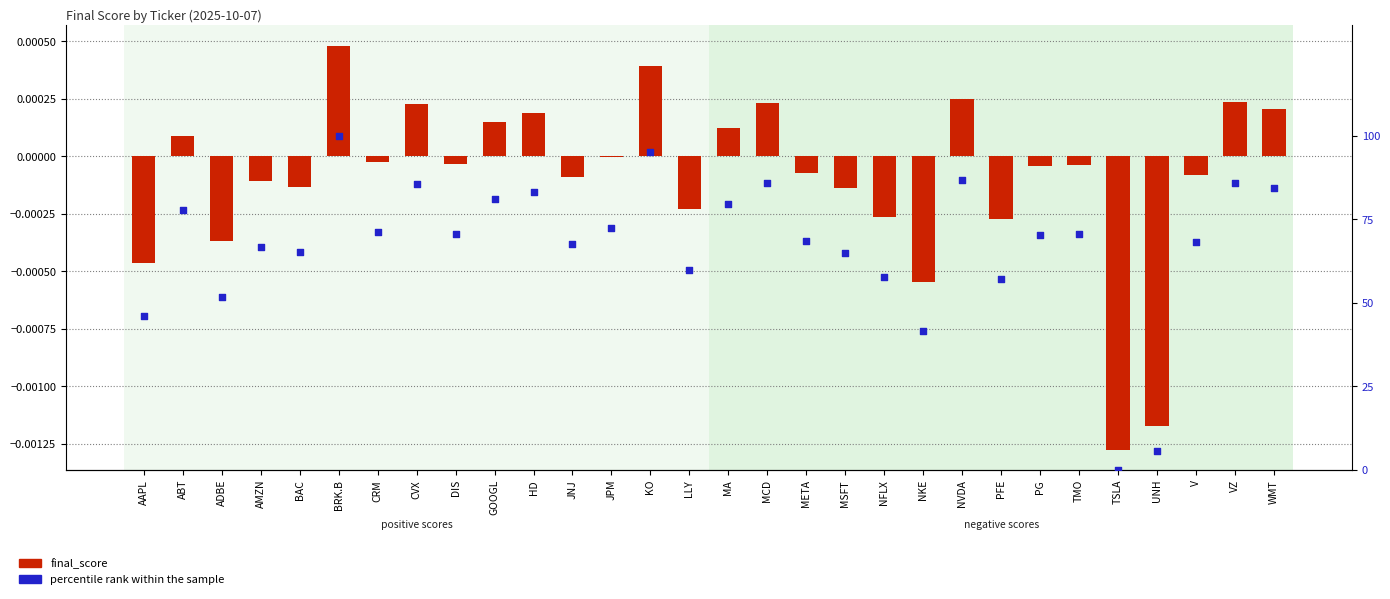

What are all the series names shown in the legend?

final_score, percentile rank within the sample